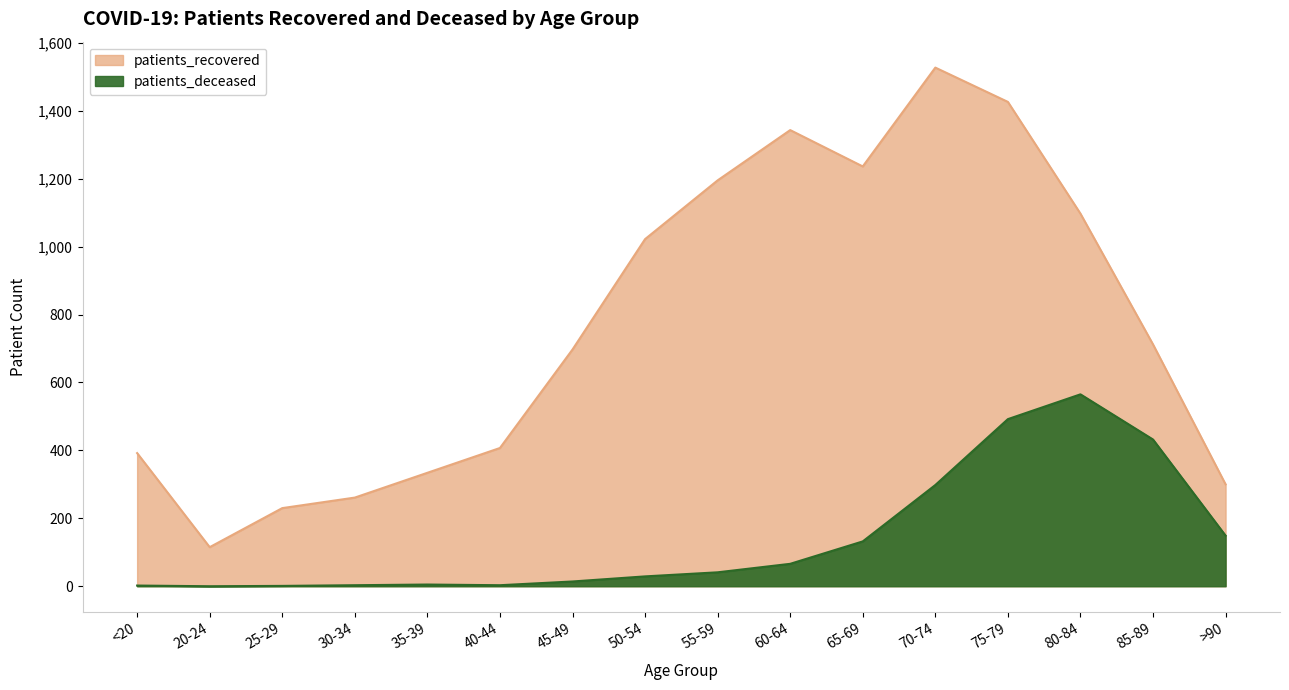

True or false: patients_recovered and patients_deceased intersect in this chart.

False